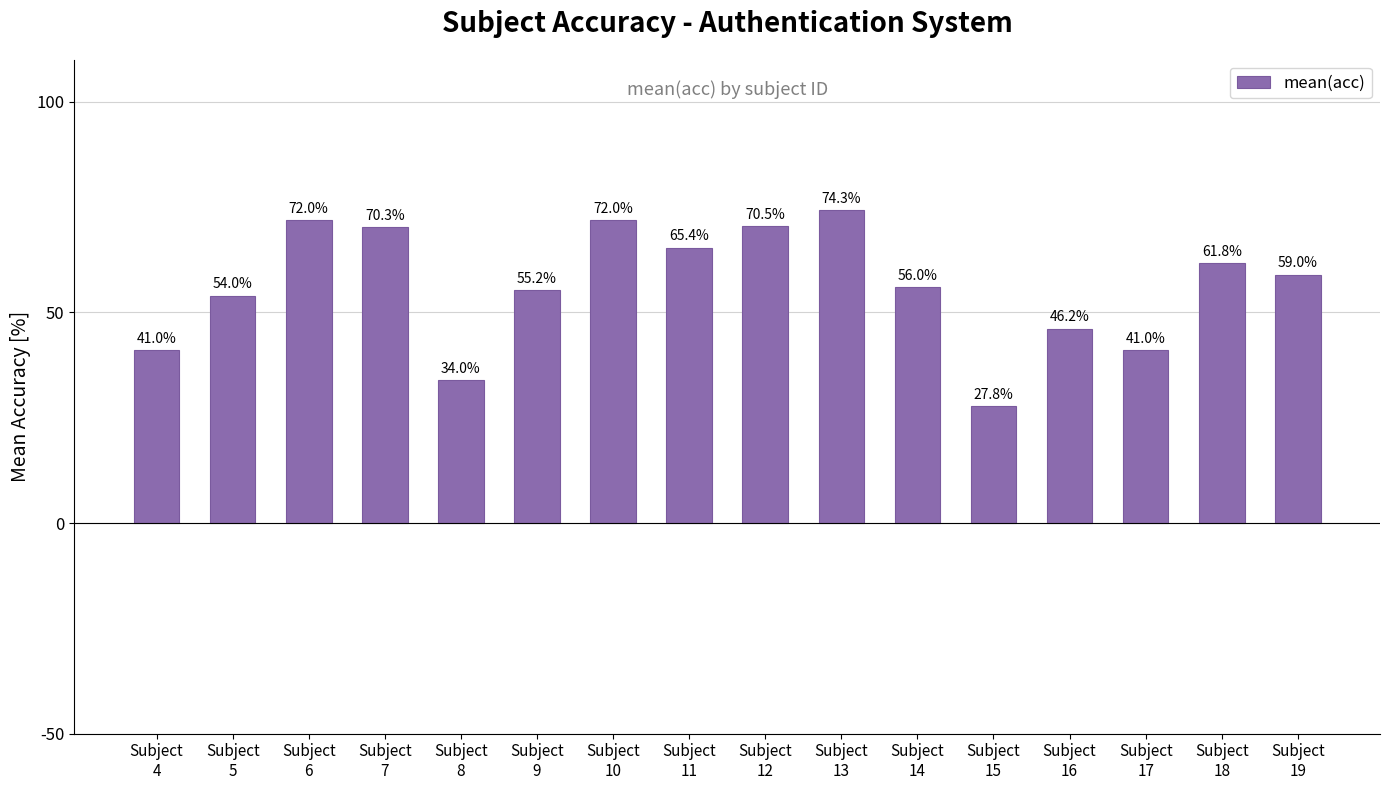

What is the value of the 7th bar from the left?

72.0